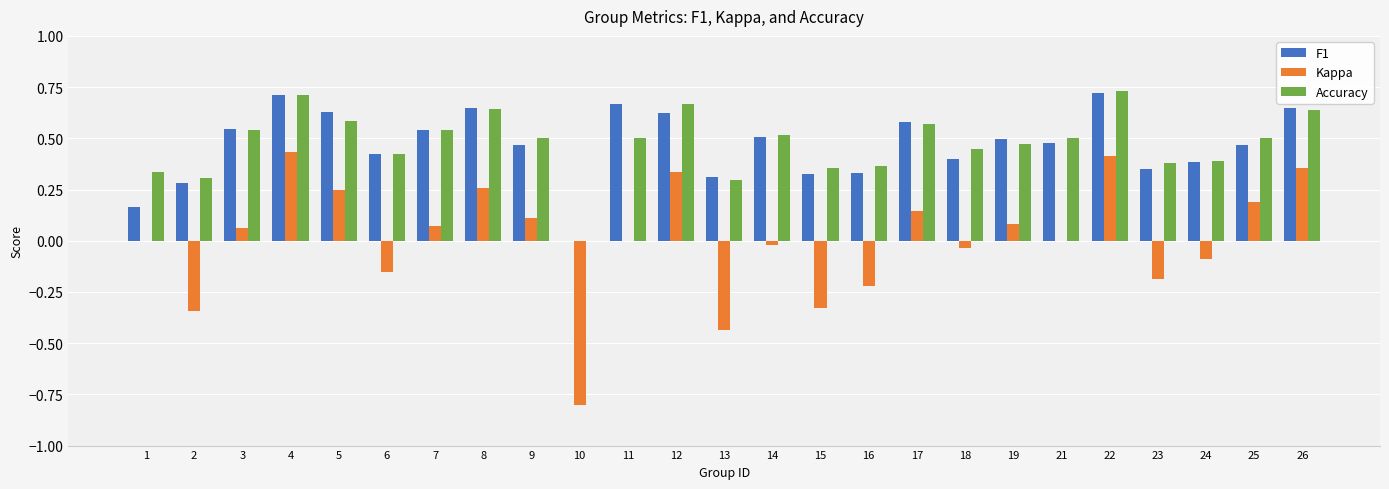

Is the value of Kappa at 9 greater than the value of Accuracy at 6?

No